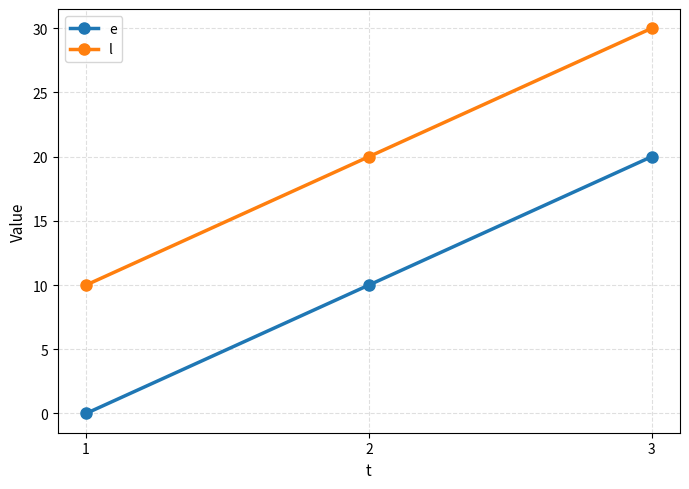

What is the difference between the l values at 1 and 3?

20